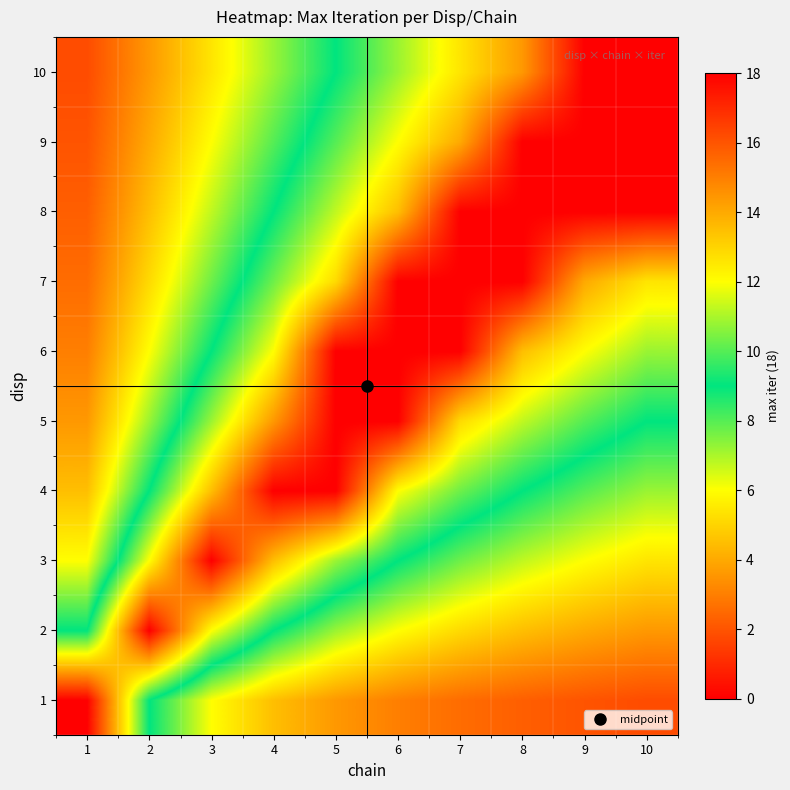

What is the total value across all series at 9?

110.0